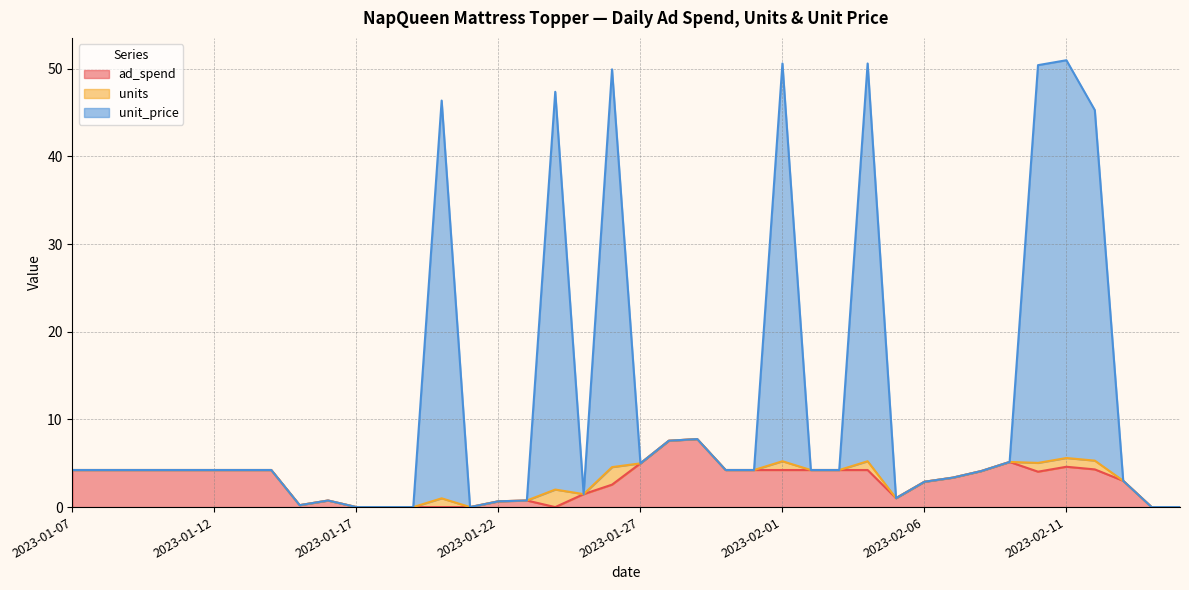

True or false: ad_spend has a value of 4.2 at 2023-01-31.

True